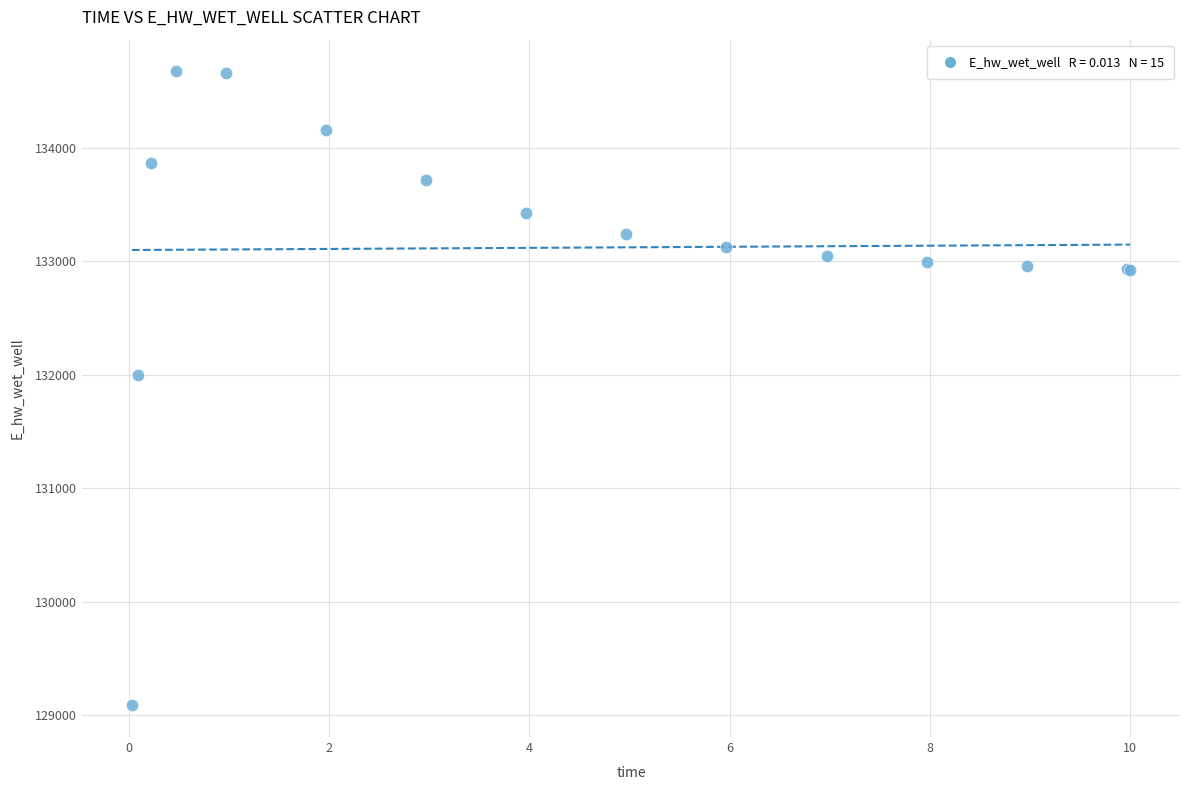

What Y value in the scatter plot is closest to 131881?

132003.2